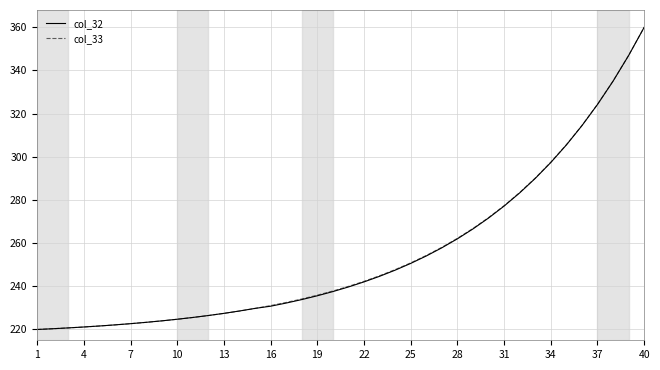

What is the minimum value shown in the chart?

220.0